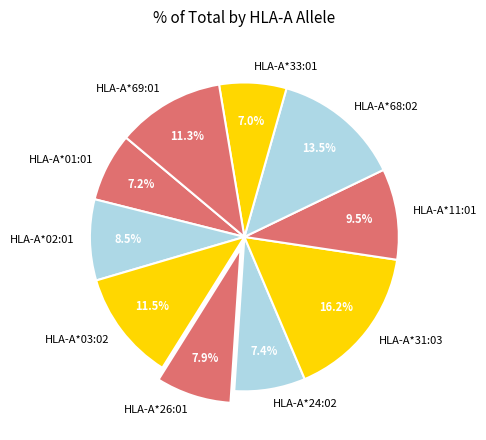

What is the total percentage of HLA-A*68:02 and HLA-A*03:02?

25.0%